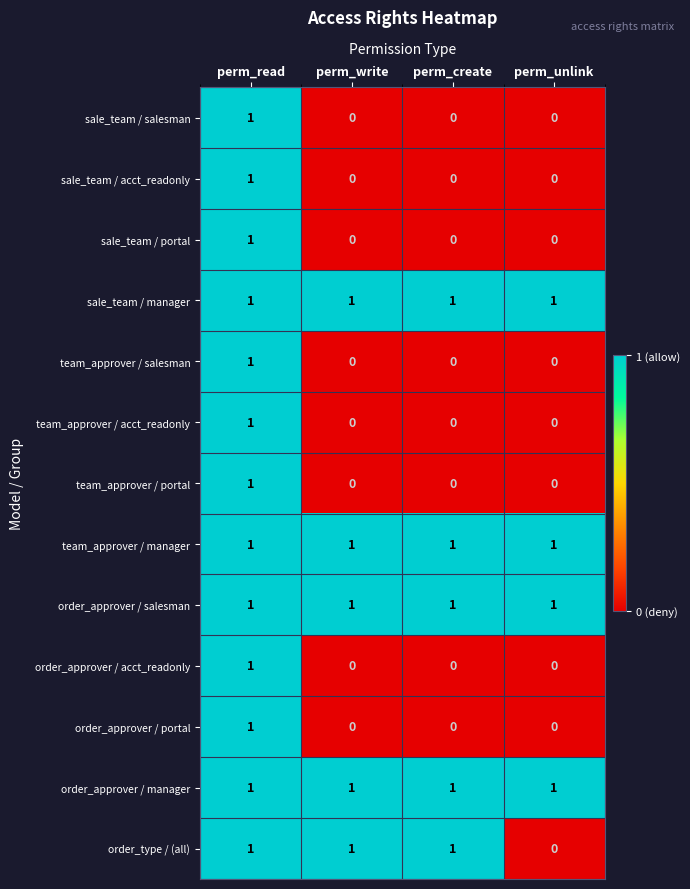

Which category has the highest value in the order_approver / portal series?

perm_read